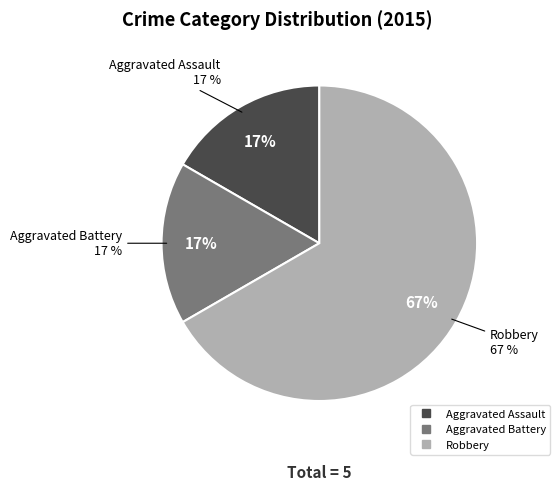

To the nearest percent, what portion does Robbery represent?

67%